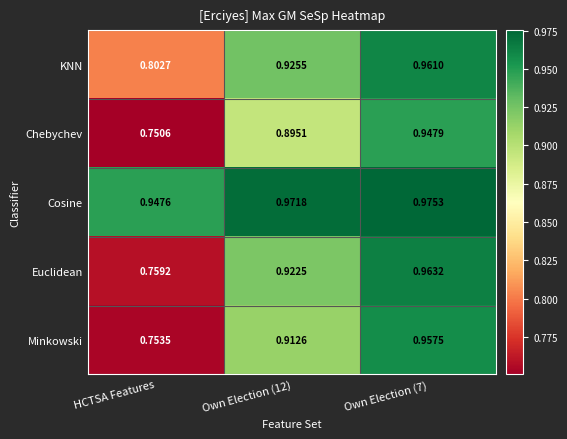

Which category has the lowest value in the Cosine series?

HCTSA Features